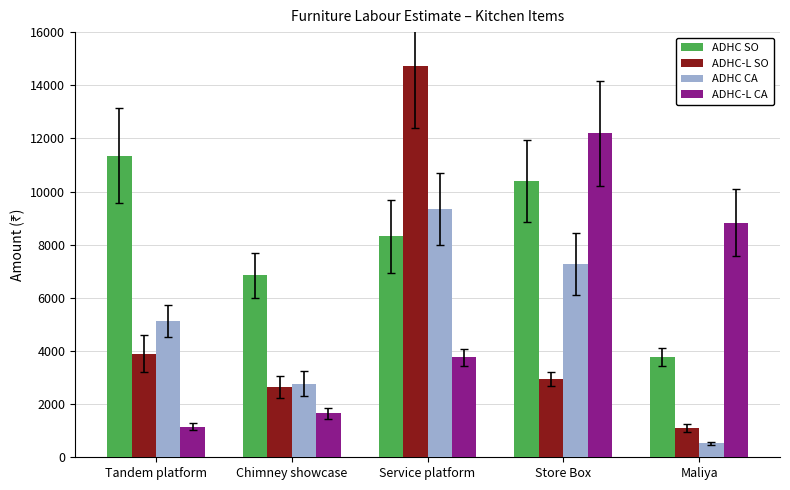

Which category has the lowest value across all series?

Maliya